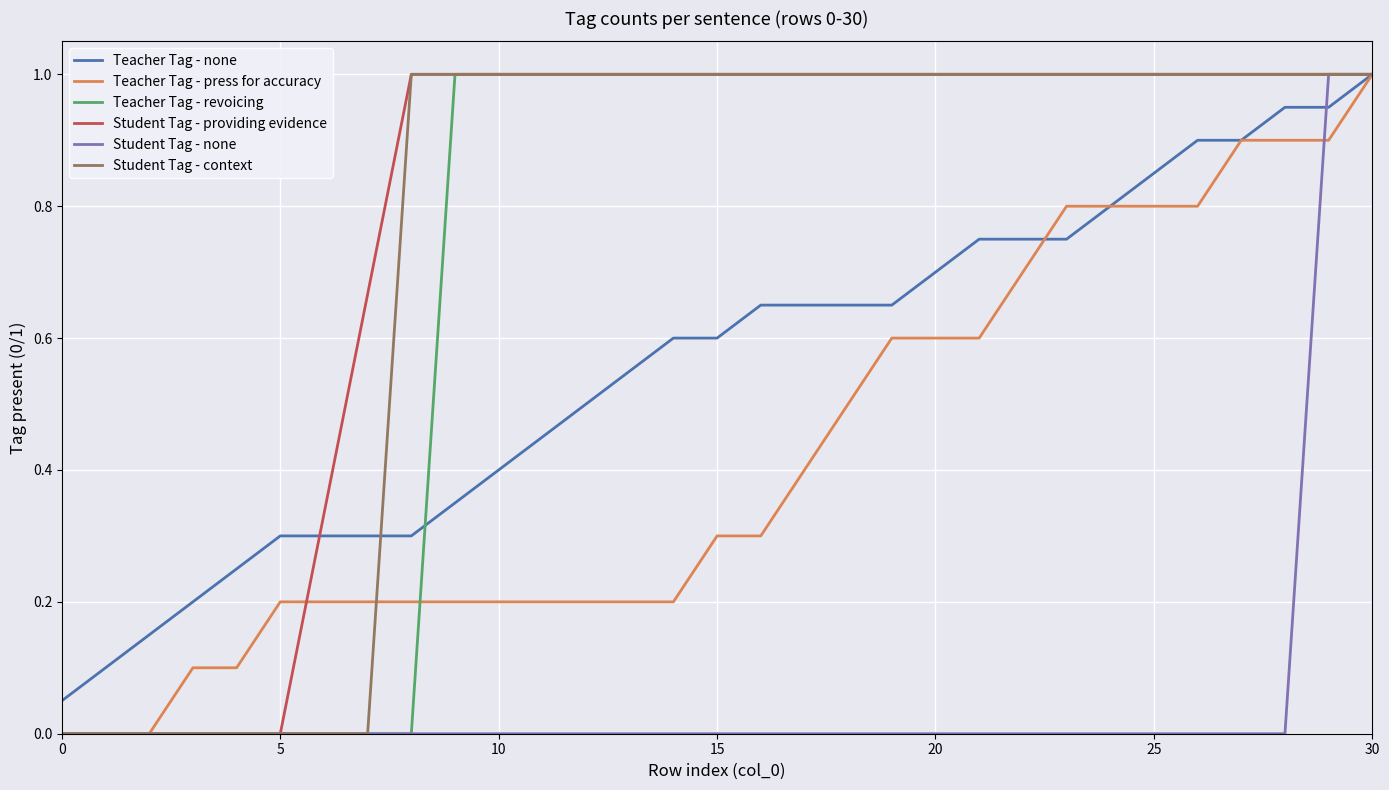

At which category is the sum across all series the highest?

30